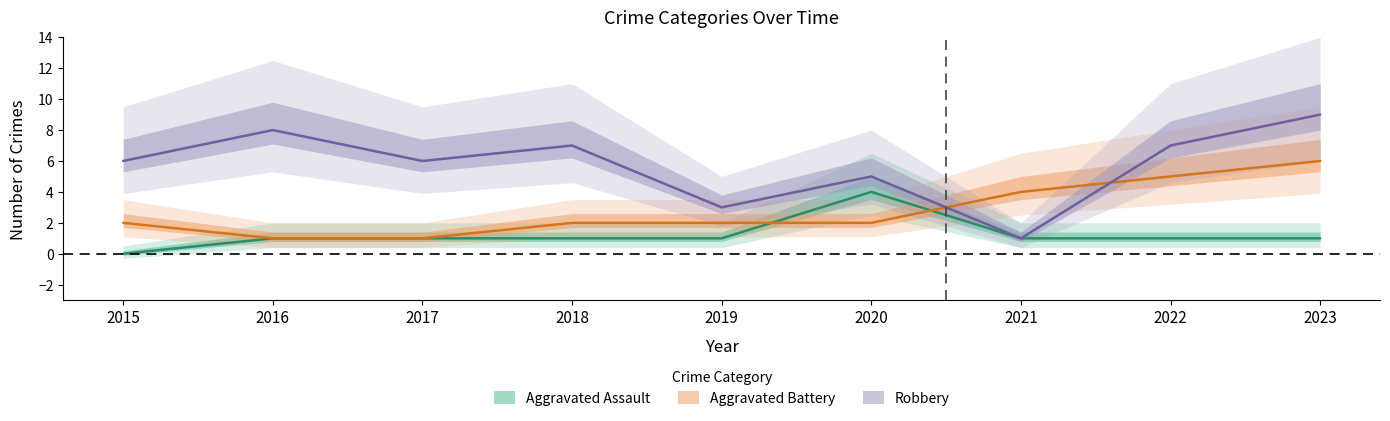

What is the value of the Aggravated Assault point at the 4th from the left?

1